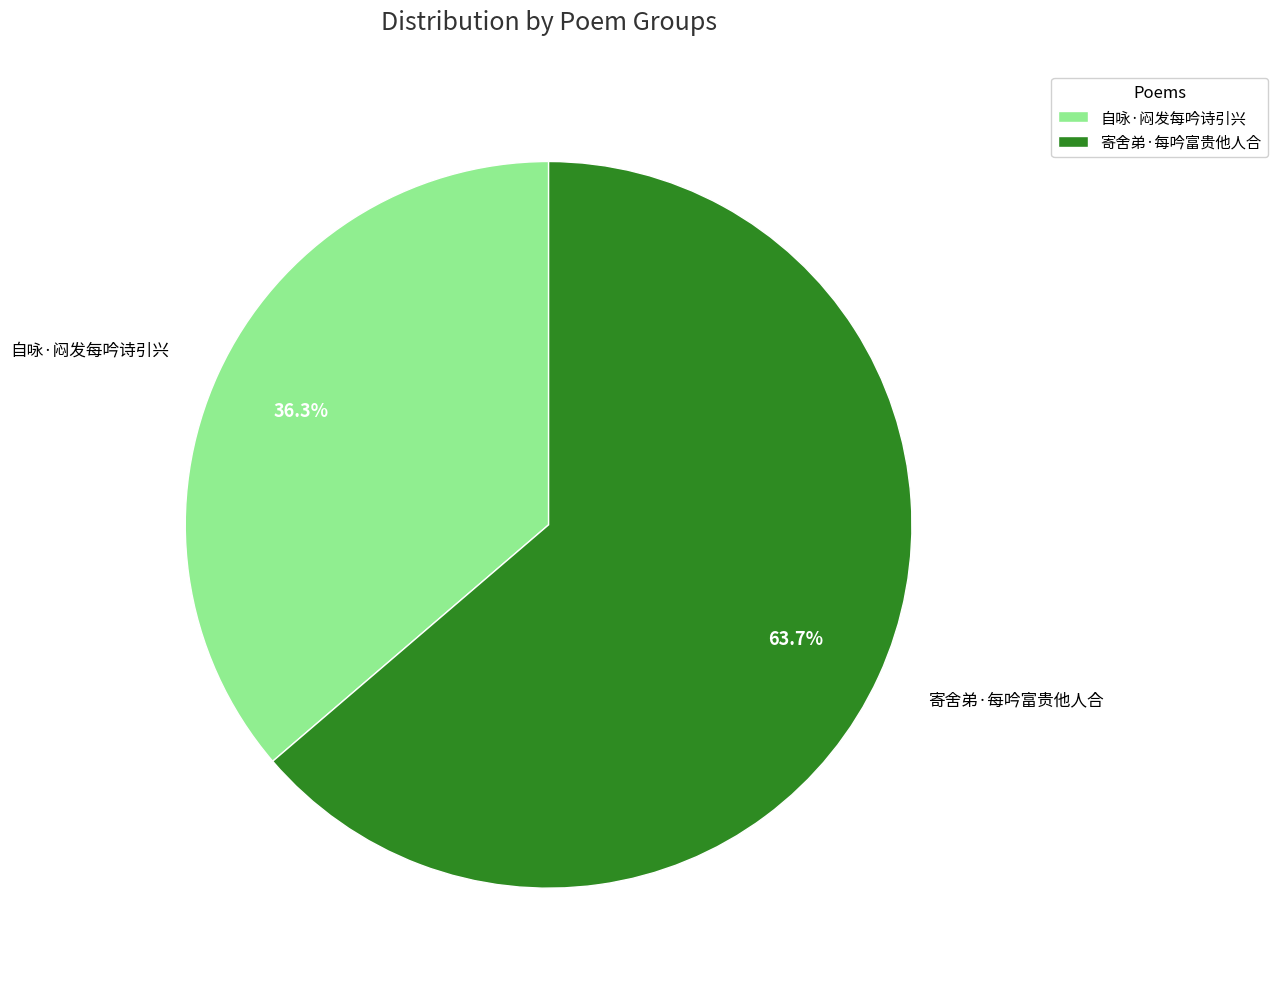

The 自咏·闷发每吟诗引兴 slice represents 36% of the pie. True or false?

True